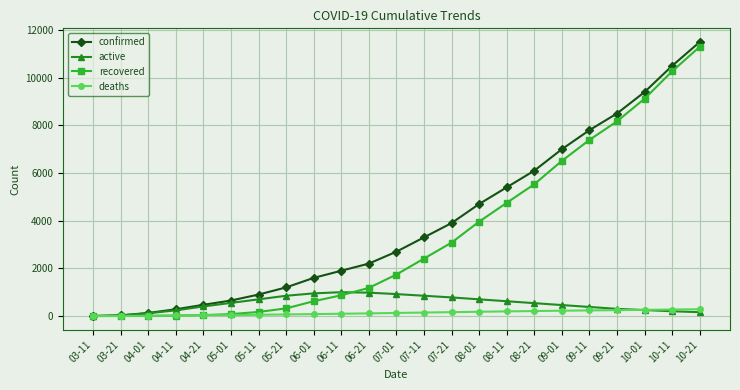

Which category has the highest value across all series?

10-21